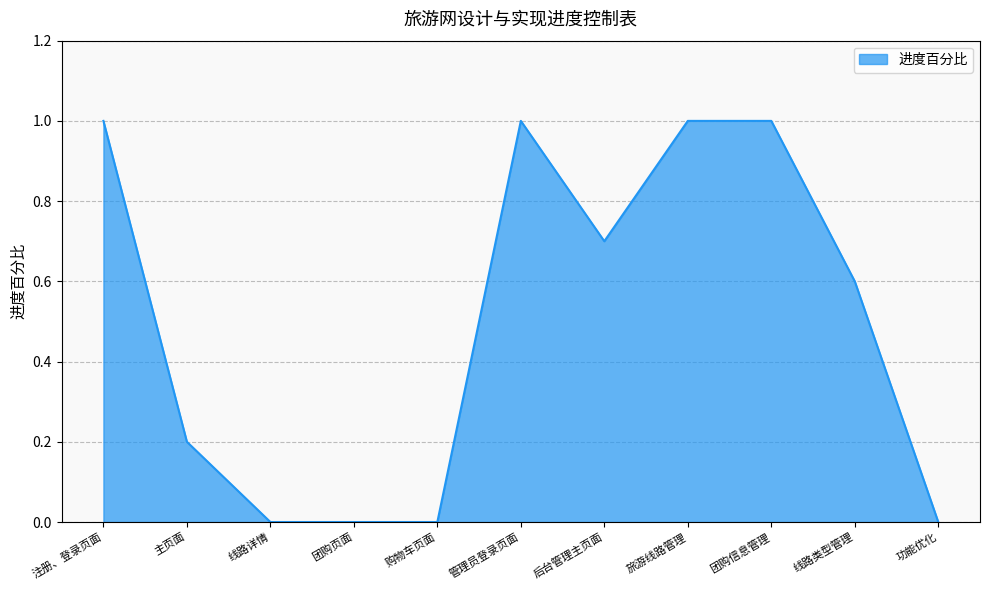

True or false: the data shows 0.0 at 购物车页面.

True